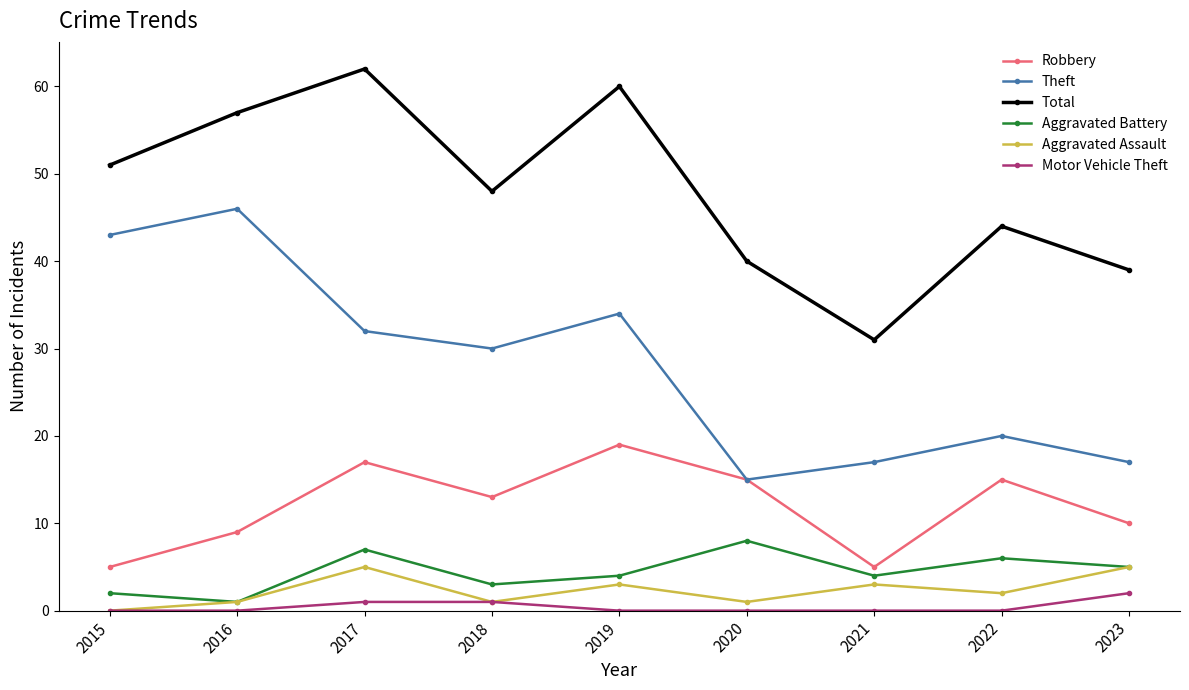

Reading right to left, extract all data points from this chart.

Robbery: 2023=10	2022=15	2021=5	2020=15	2019=19	2018=13	2017=17	2016=9	2015=5
Theft: 2023=17	2022=20	2021=17	2020=15	2019=34	2018=30	2017=32	2016=46	2015=43
Total: 2023=39	2022=44	2021=31	2020=40	2019=60	2018=48	2017=62	2016=57	2015=51
Aggravated Battery: 2023=5	2022=6	2021=4	2020=8	2019=4	2018=3	2017=7	2016=1	2015=2
Aggravated Assault: 2023=5	2022=2	2021=3	2020=1	2019=3	2018=1	2017=5	2016=1	2015=0
Motor Vehicle Theft: 2023=2	2022=0	2021=0	2020=0	2019=0	2018=1	2017=1	2016=0	2015=0